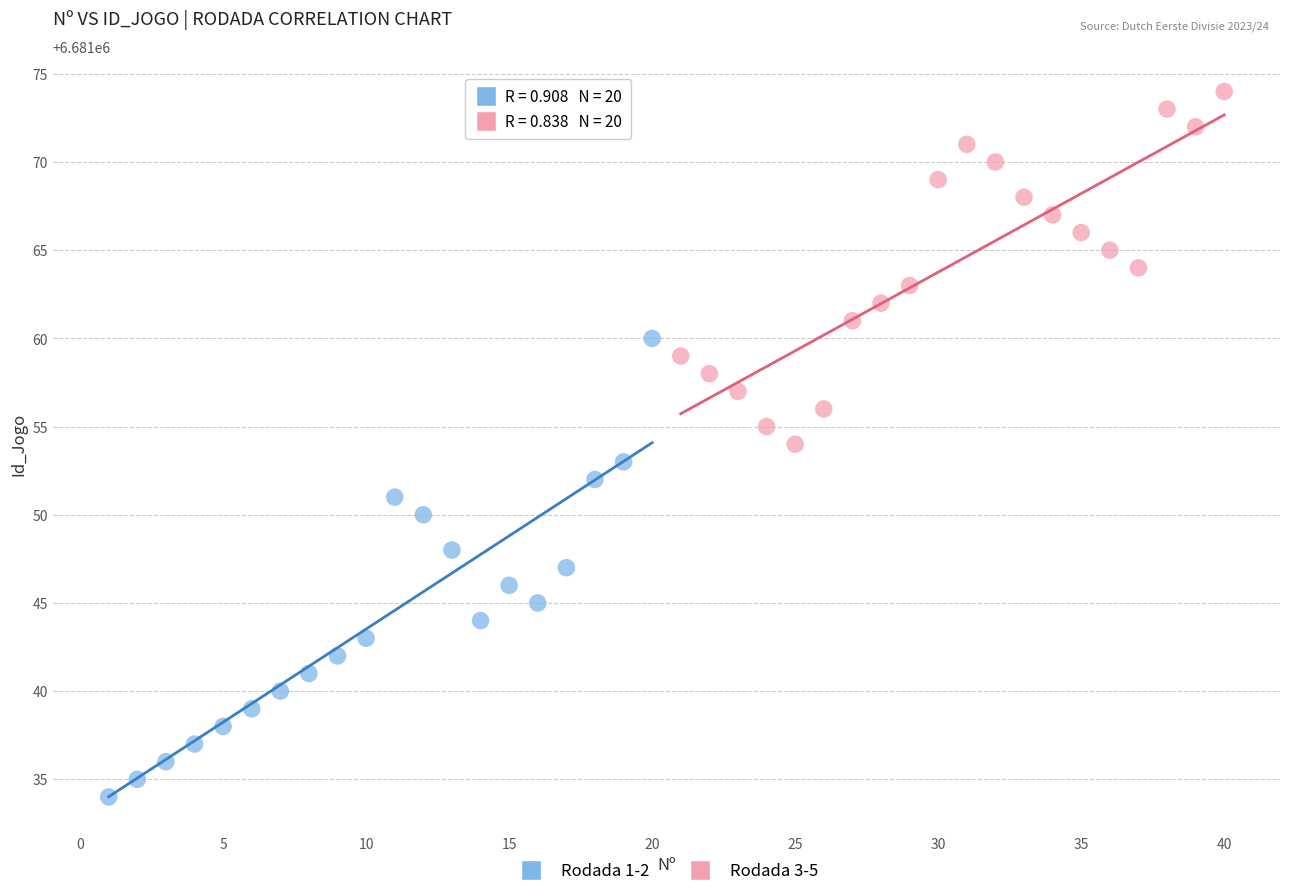

Which series contains the lowest Y value?

Rodada 1-2